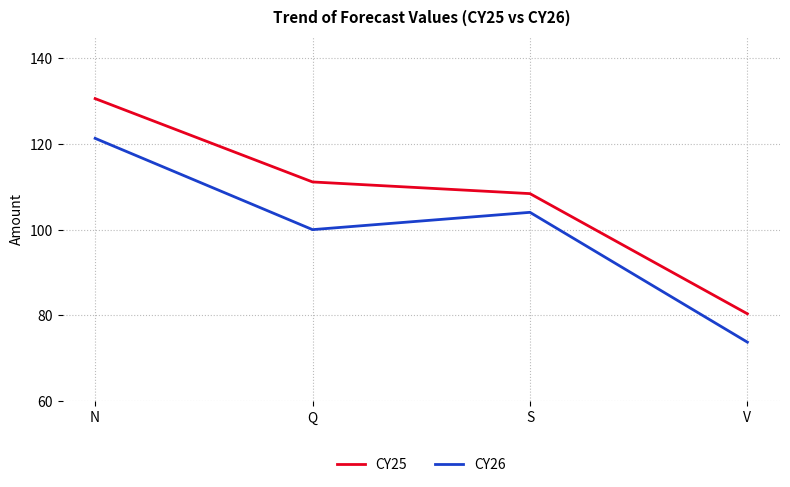

What is the average value of the CY26 series?

99.7